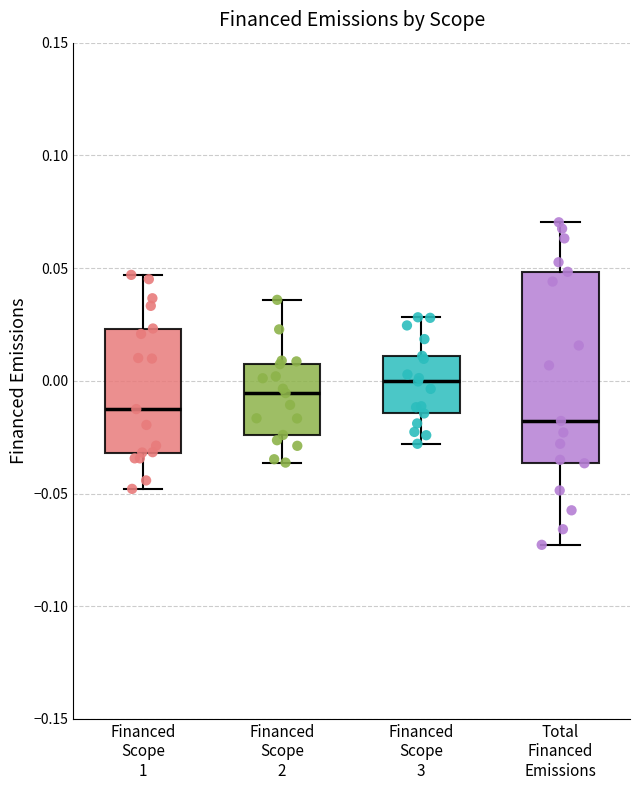

Comparing the boxes themselves (not the whiskers), which one is the tallest?

Total Financed Emissions